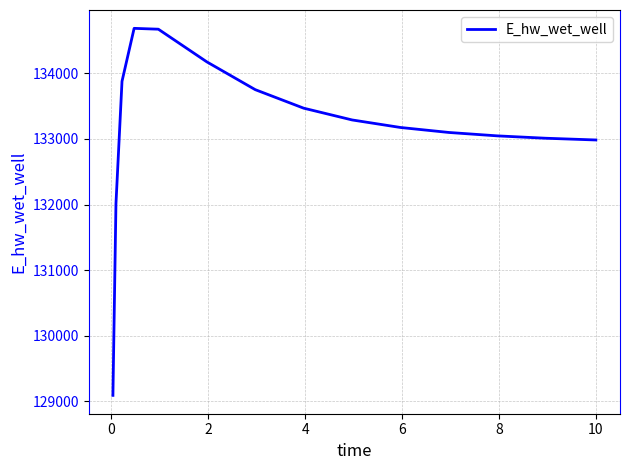

What is the difference between the maximum and minimum values?

5594.2